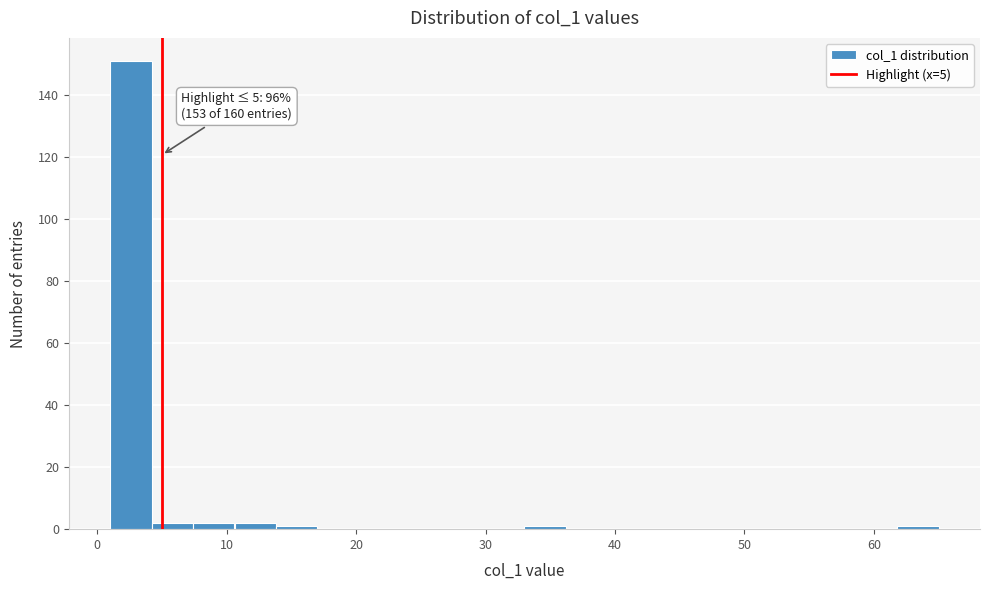

Around what value on the x-axis is the tallest bar? Give the approximate position of its centre, as read against the axis.

3